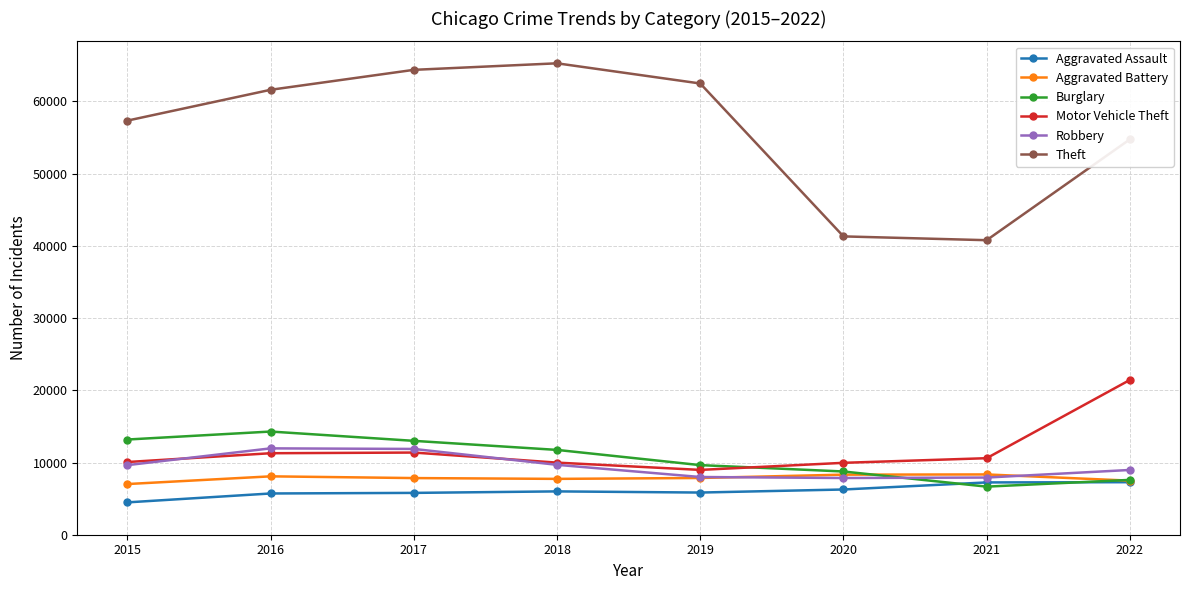

Is the value of Robbery at 2022 greater than the value of Aggravated Assault at 2020?

Yes